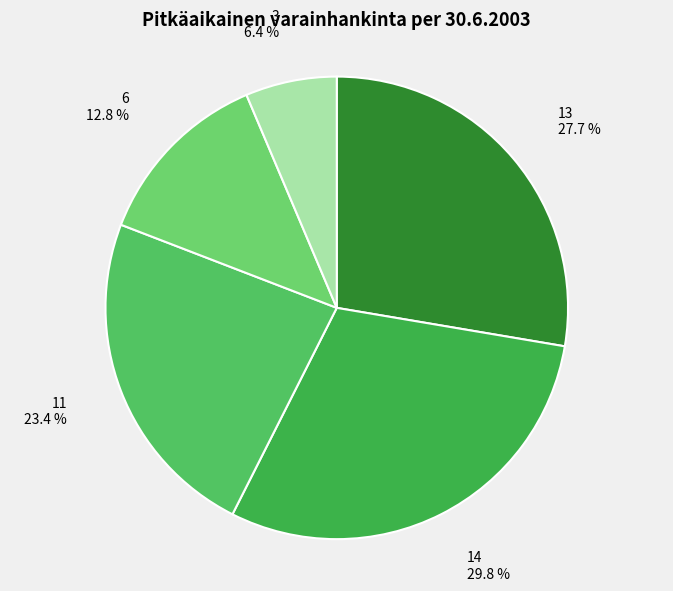

Count the number of slices in the pie.

5